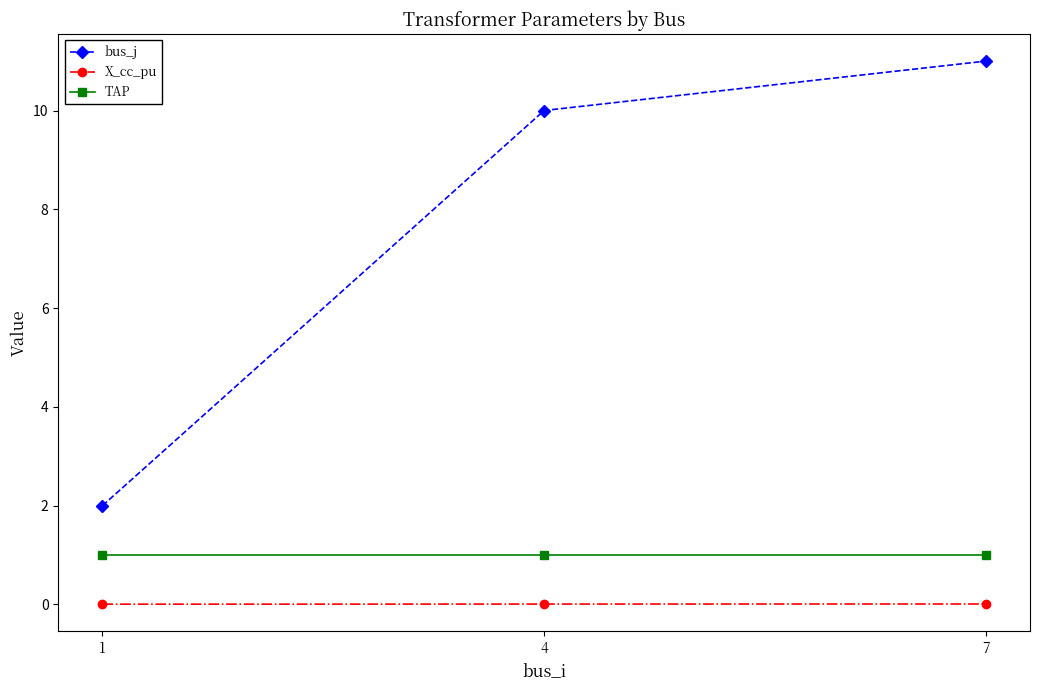

How many lines are shown in the chart?

3